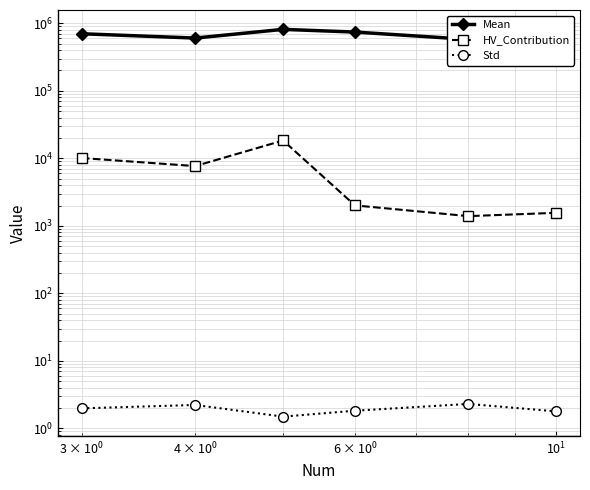

List the series in order of their peak value, highest first.

Mean, HV_Contribution, Std